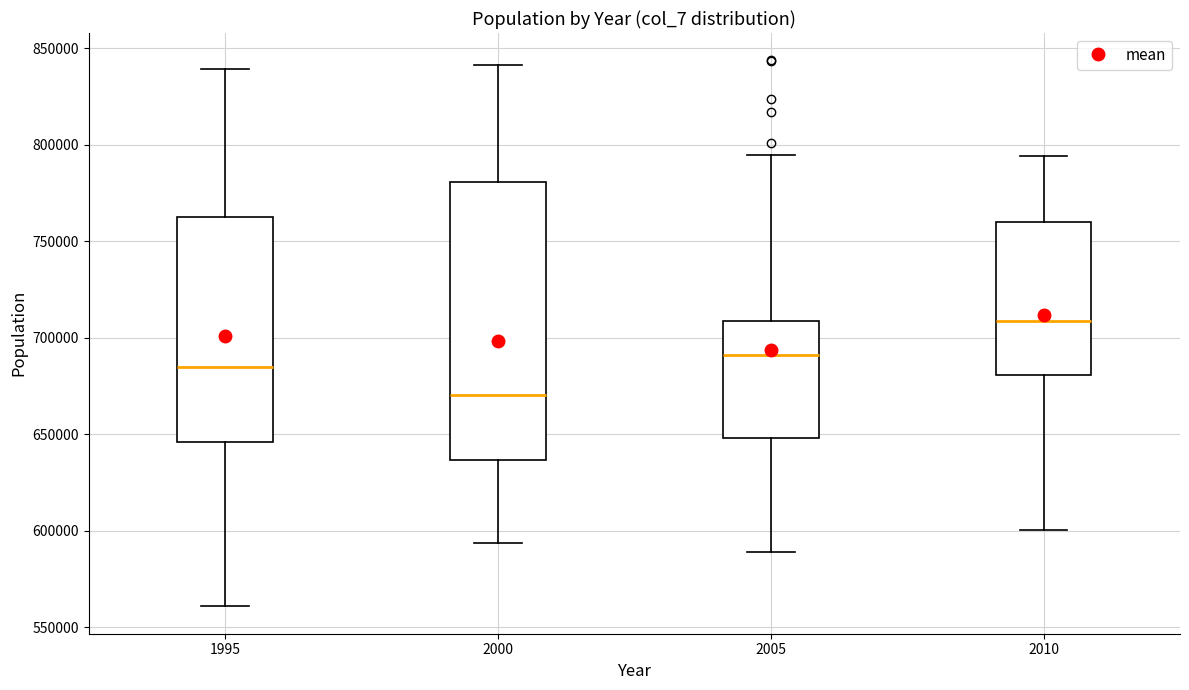

Reading left to right, read every box against the y-axis: the position of its median line, the range the box covers, and the ends of its whiskers. The values are not printed on the chart, so give them approximately, as read against the axis.

1995: median 685000, box 645000 to 760000, whiskers 560000 to 840000
2000: median 670000, box 635000 to 780000, whiskers 595000 to 840000
2005: median 690000, box 650000 to 710000, whiskers 590000 to 795000
2010: median 710000, box 680000 to 760000, whiskers 600000 to 795000